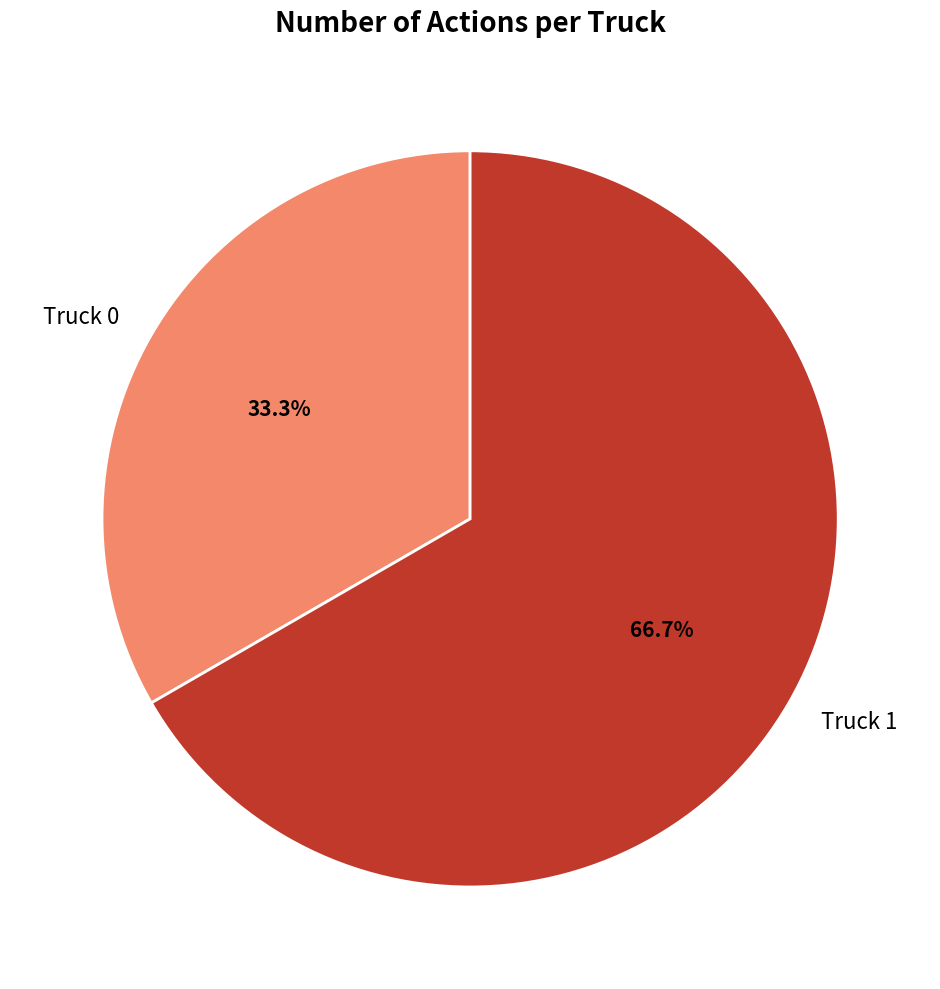

The Truck 1 slice represents 74% of the pie. True or false?

False